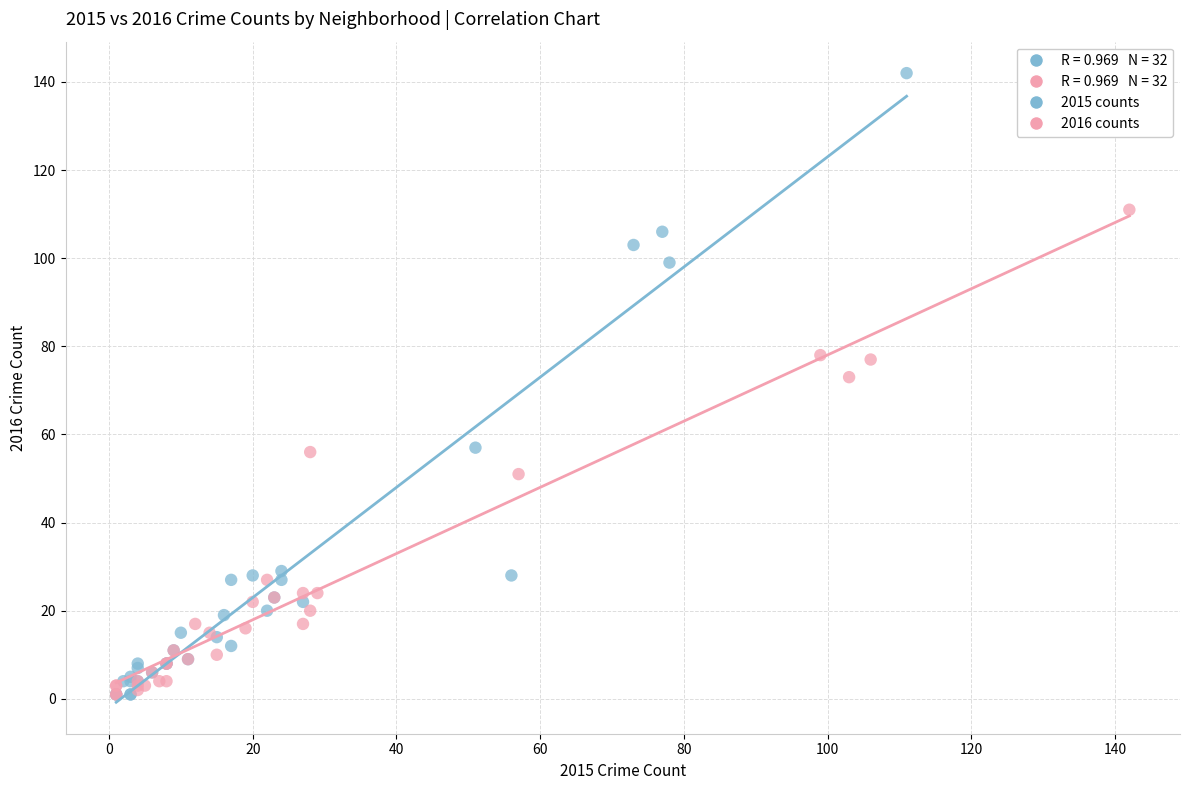

Which series has the widest spread of Y values?

2015 counts